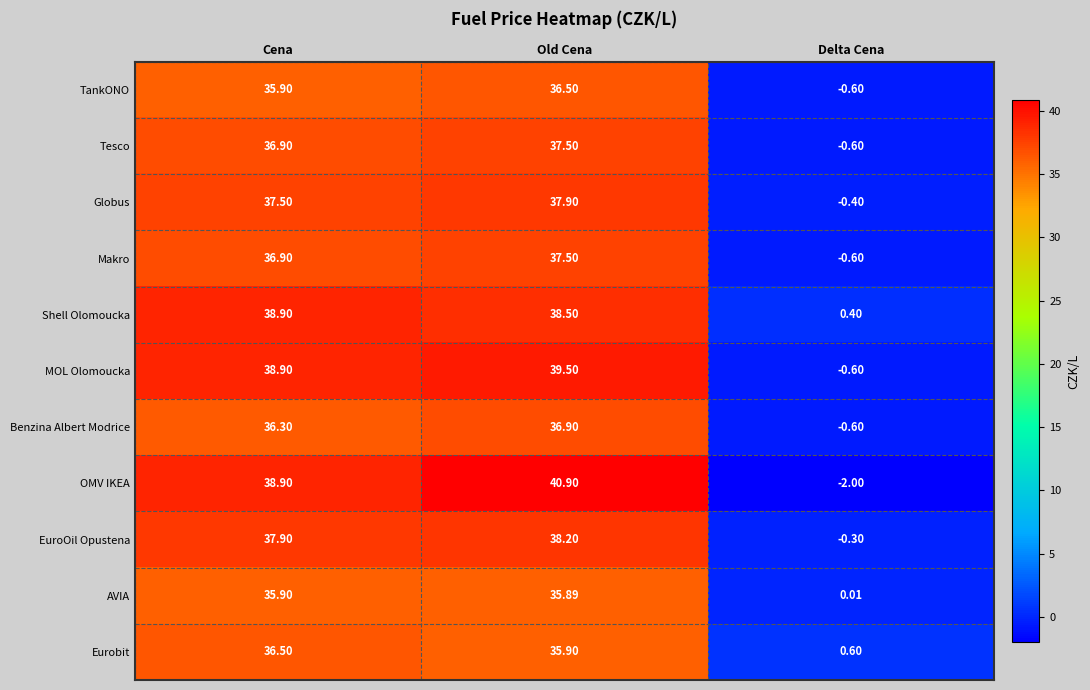

How many categories are shown in the chart?

3